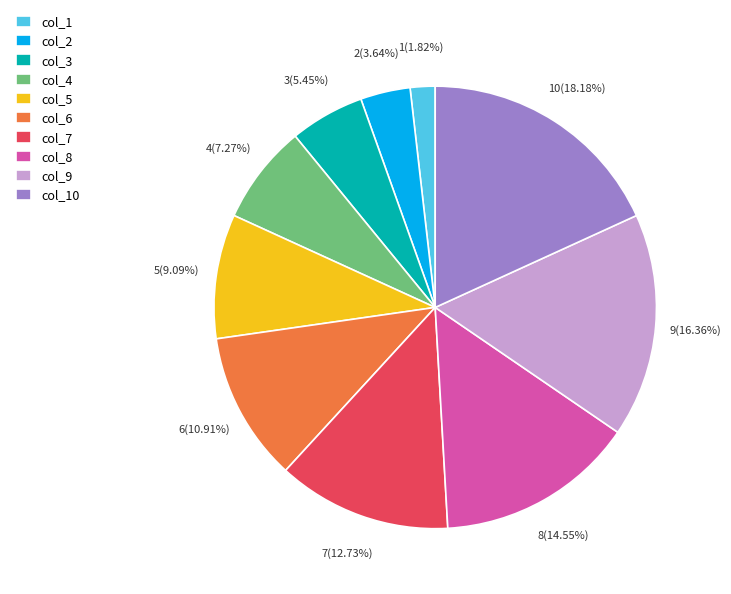

Do col_9 and col_5 together represent more than half of the pie?

No